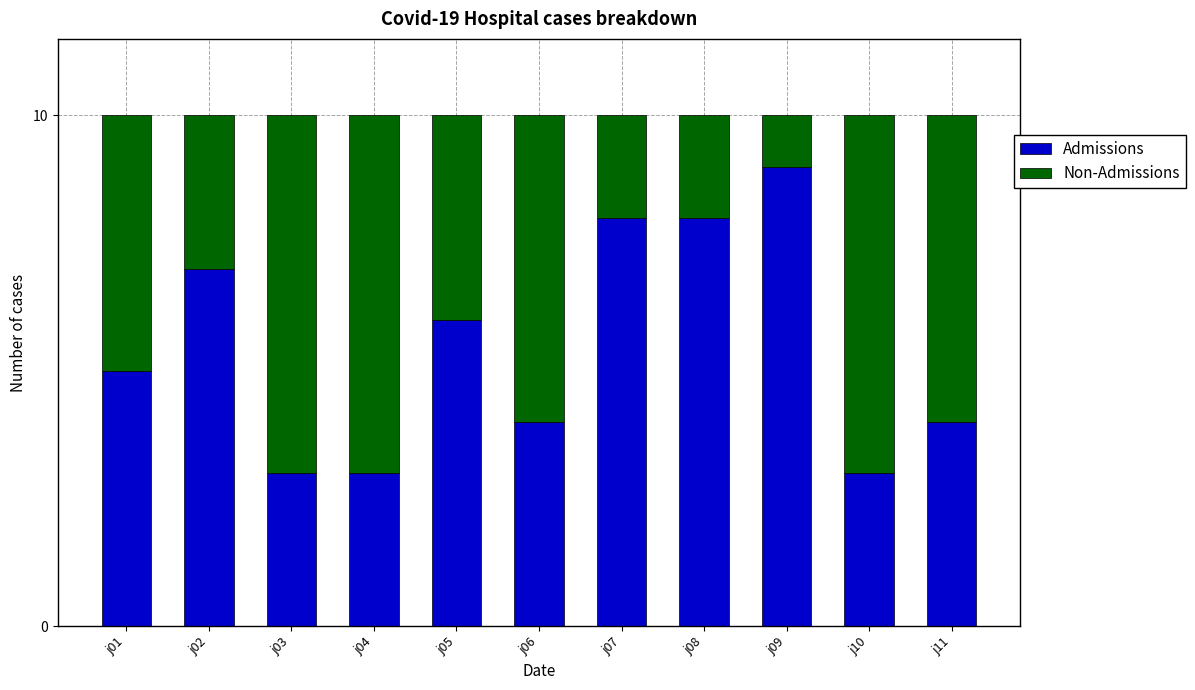

Is it true that Admissions equals 7 at j01?

False